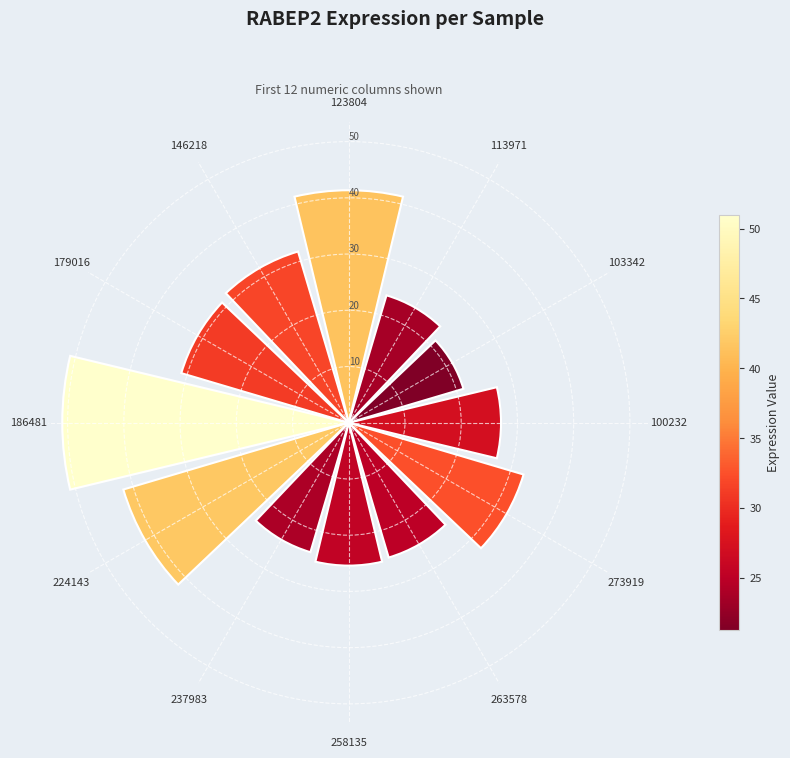

What is the difference between the second highest and minimum values?

20.5